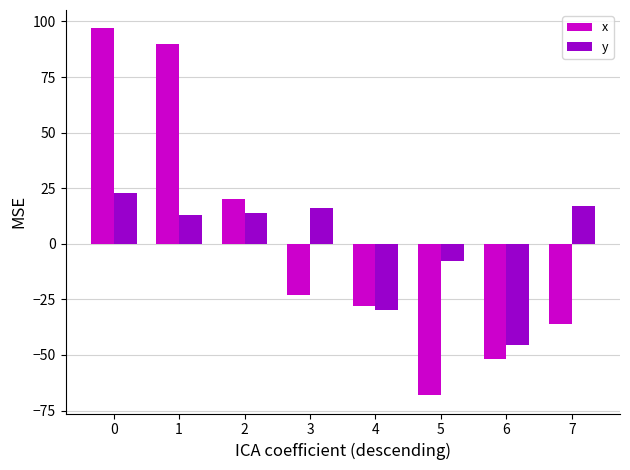

What is the minimum value shown in the chart?

-68.1